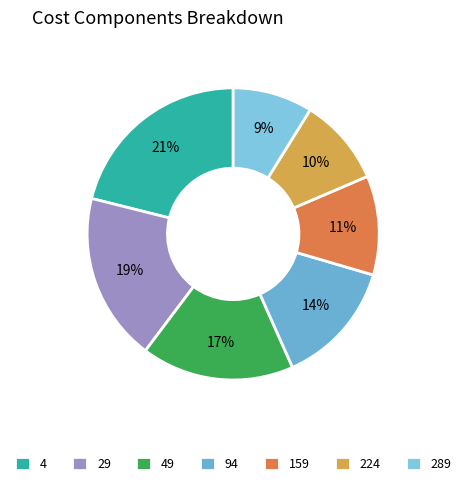

To the nearest percent, what portion does 159 represent?

11%